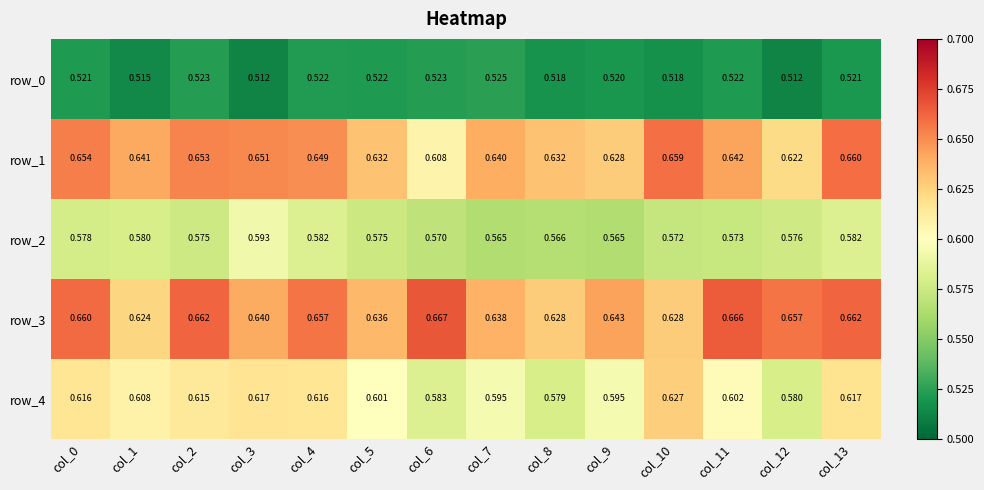

Is the value of row_0 at col_9 greater than the value of row_4 at col_7?

No